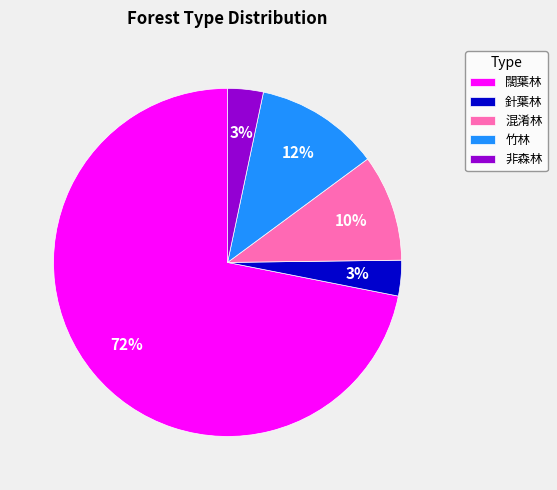

Is there any slice that represents more than half of the pie?

Yes